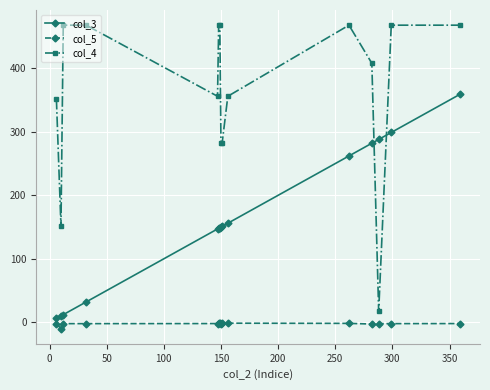

What is the lowest value of the col_4 series?

17.0